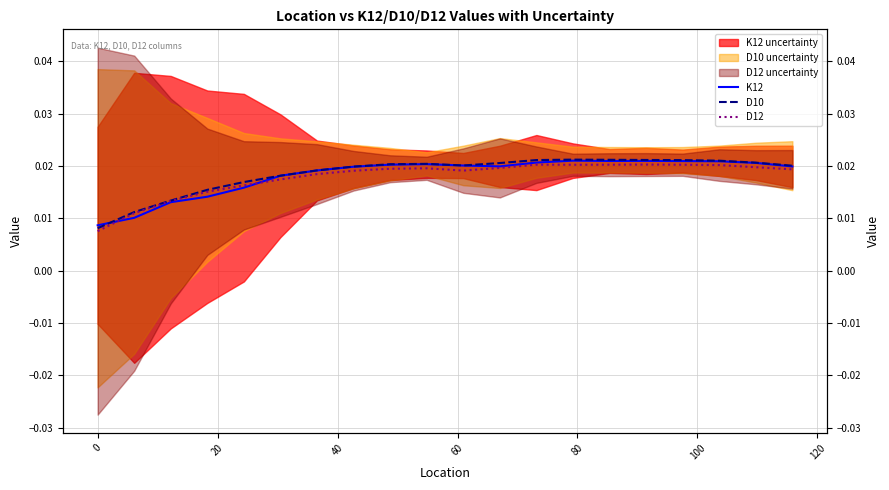

How many D12 values are between 0 and 1?

20